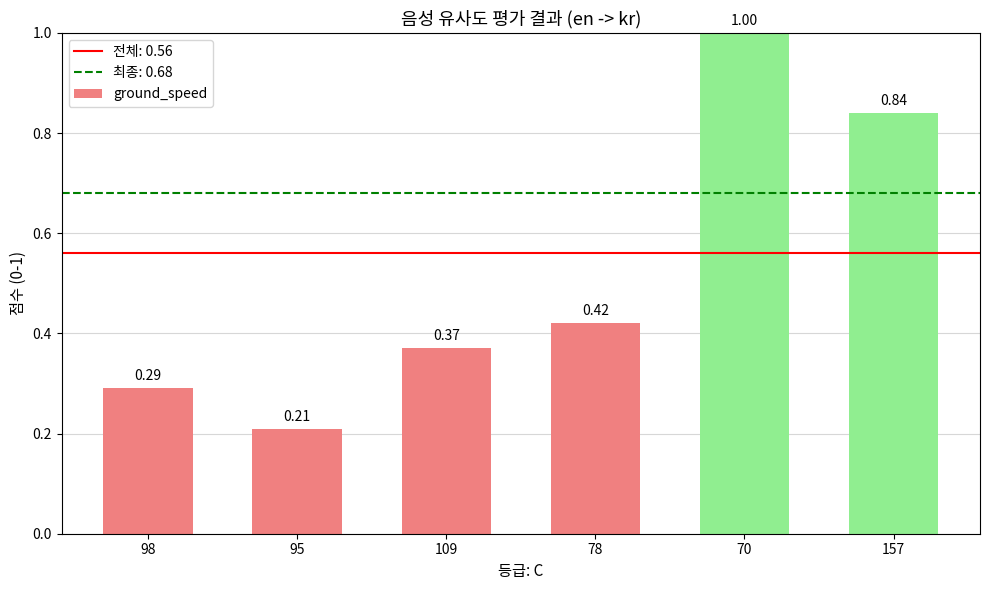

What is the label of the 6th bar from the left?

157